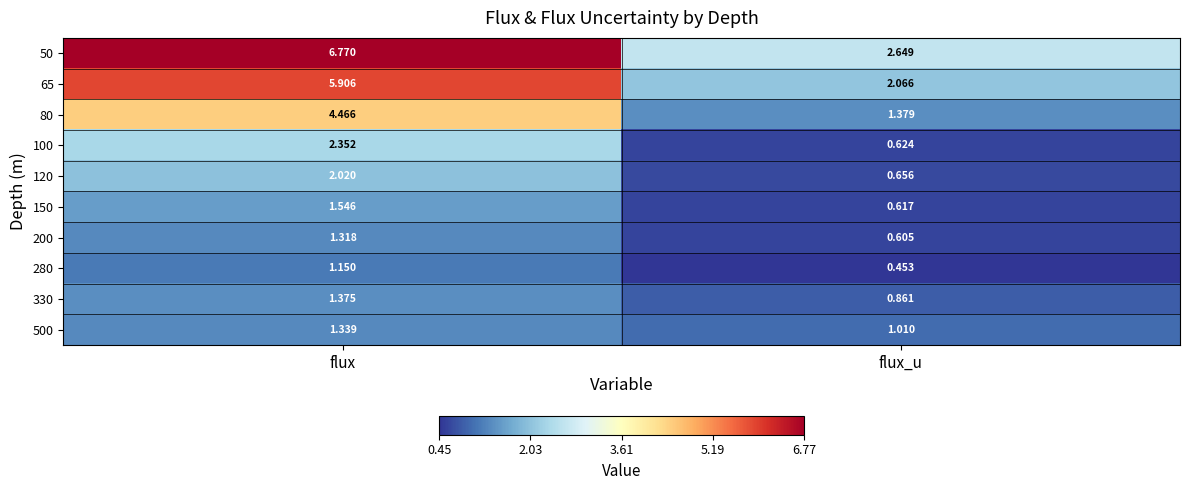

At flux_u, list the series in order from largest to smallest.

50, 65, 80, 500, 330, 120, 100, 150, 200, 280